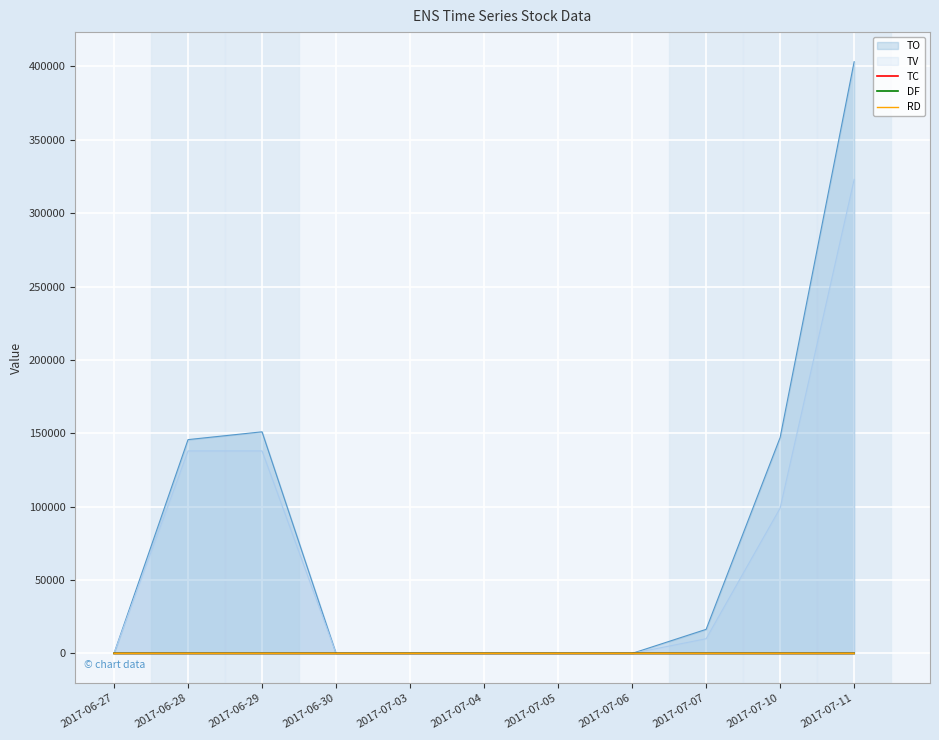

True or false: DF and TC intersect in this chart.

False